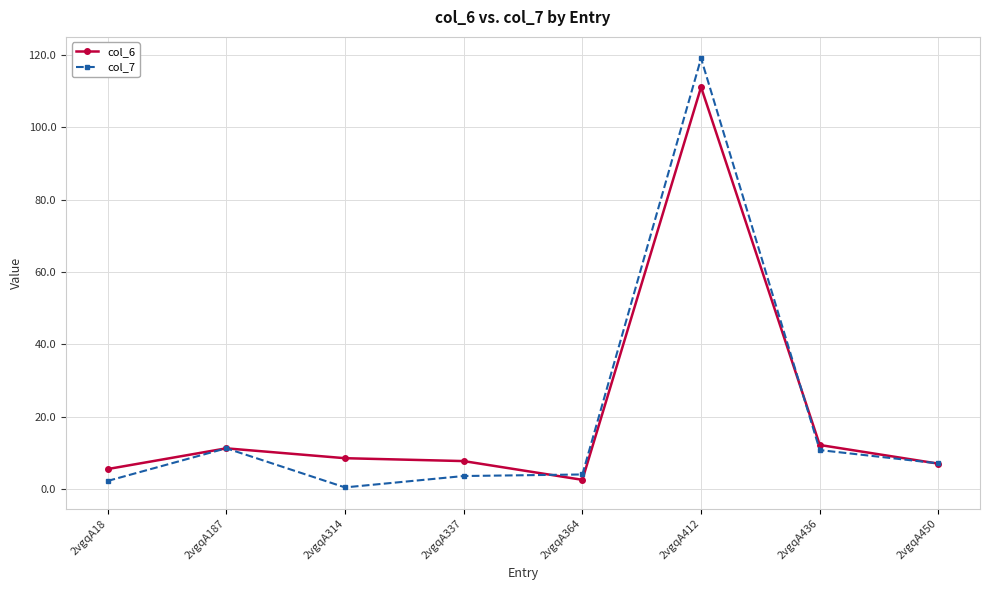

What is the maximum value for col_6?

111.1